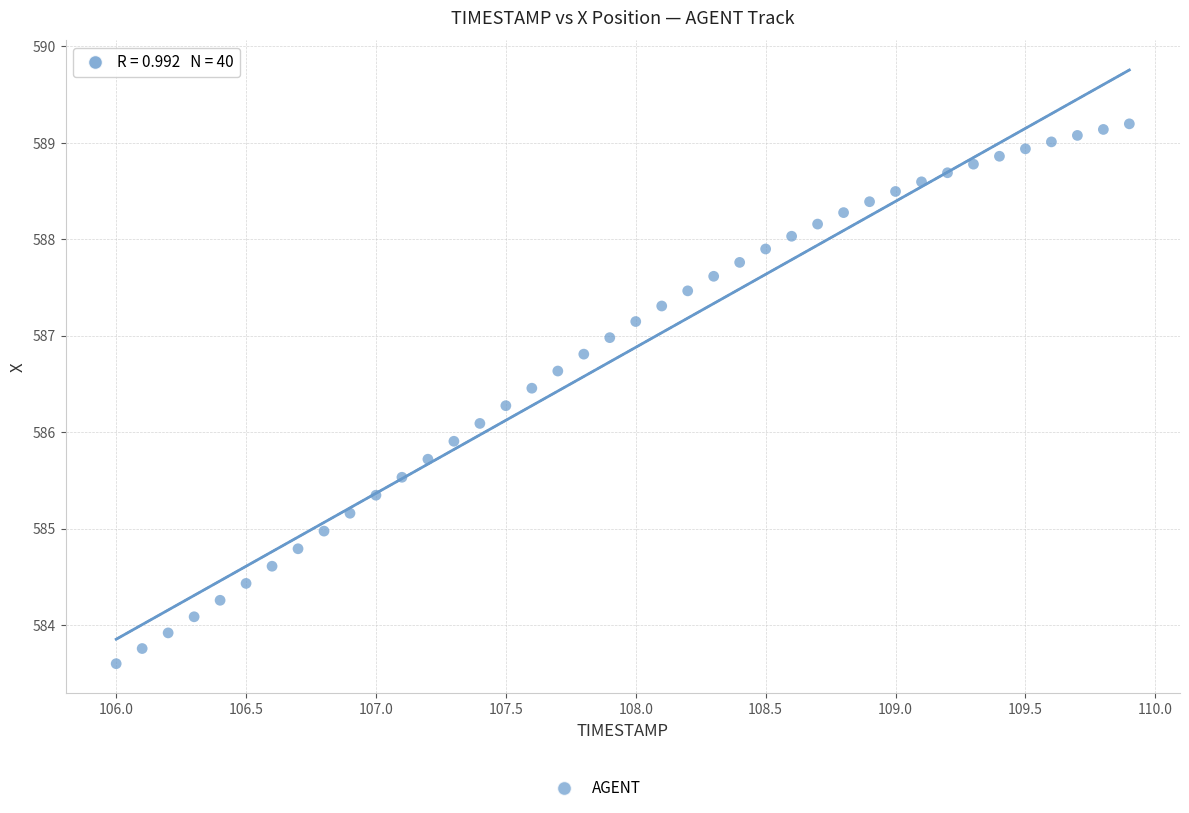

What is the range of Y values (max minus min)?

5.6